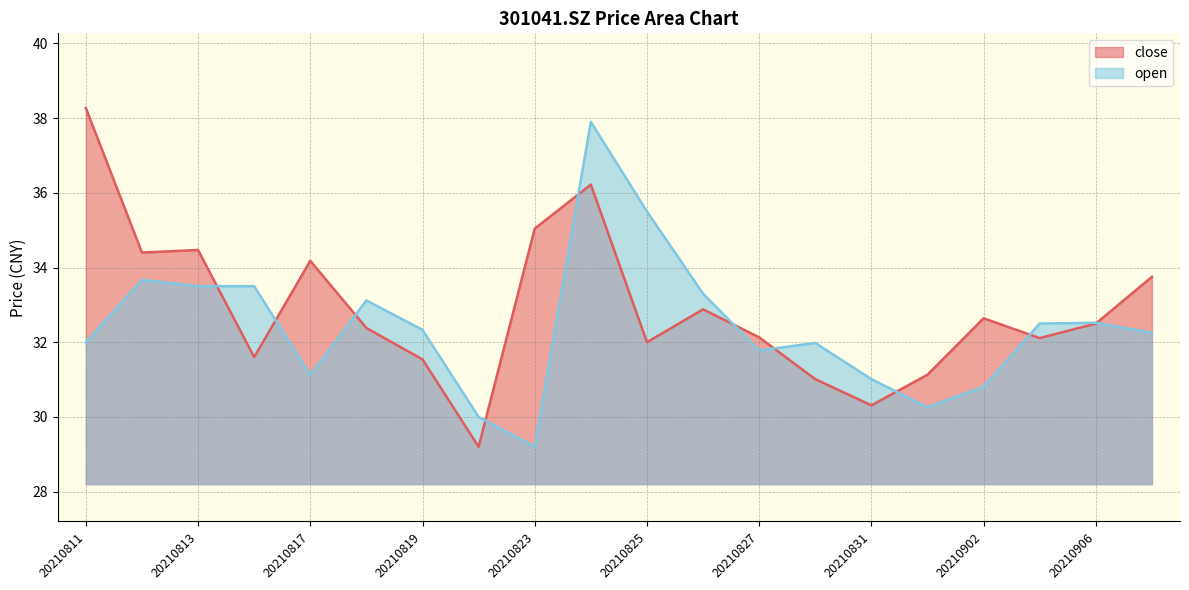

Is the value of close at 20210901 greater than the value of open at 20210830?

No